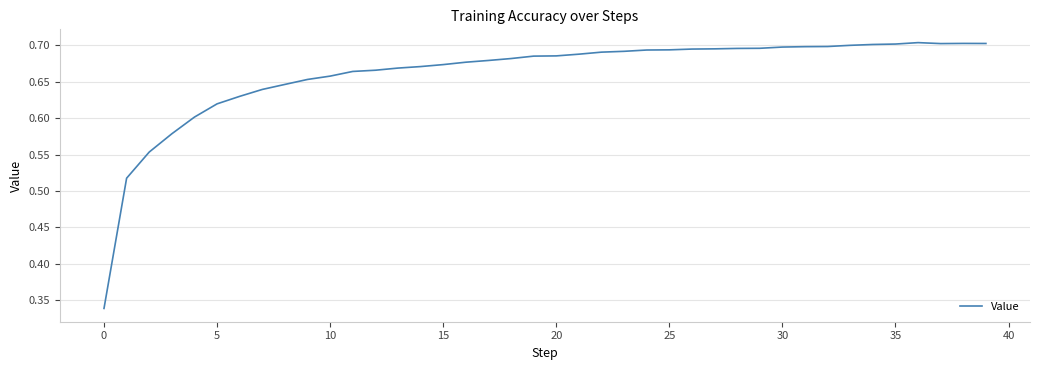

What is the sum of all values?

26.4